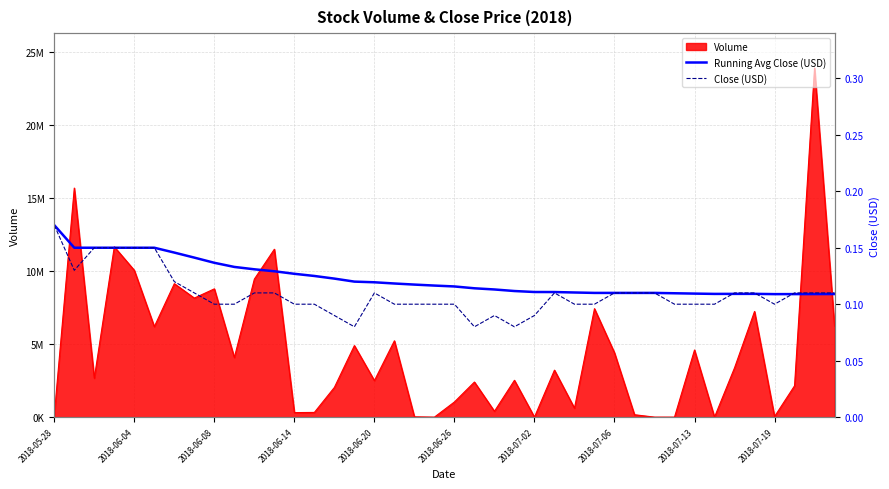

Where is the first local maximum for Close (USD)?

2018-06-20